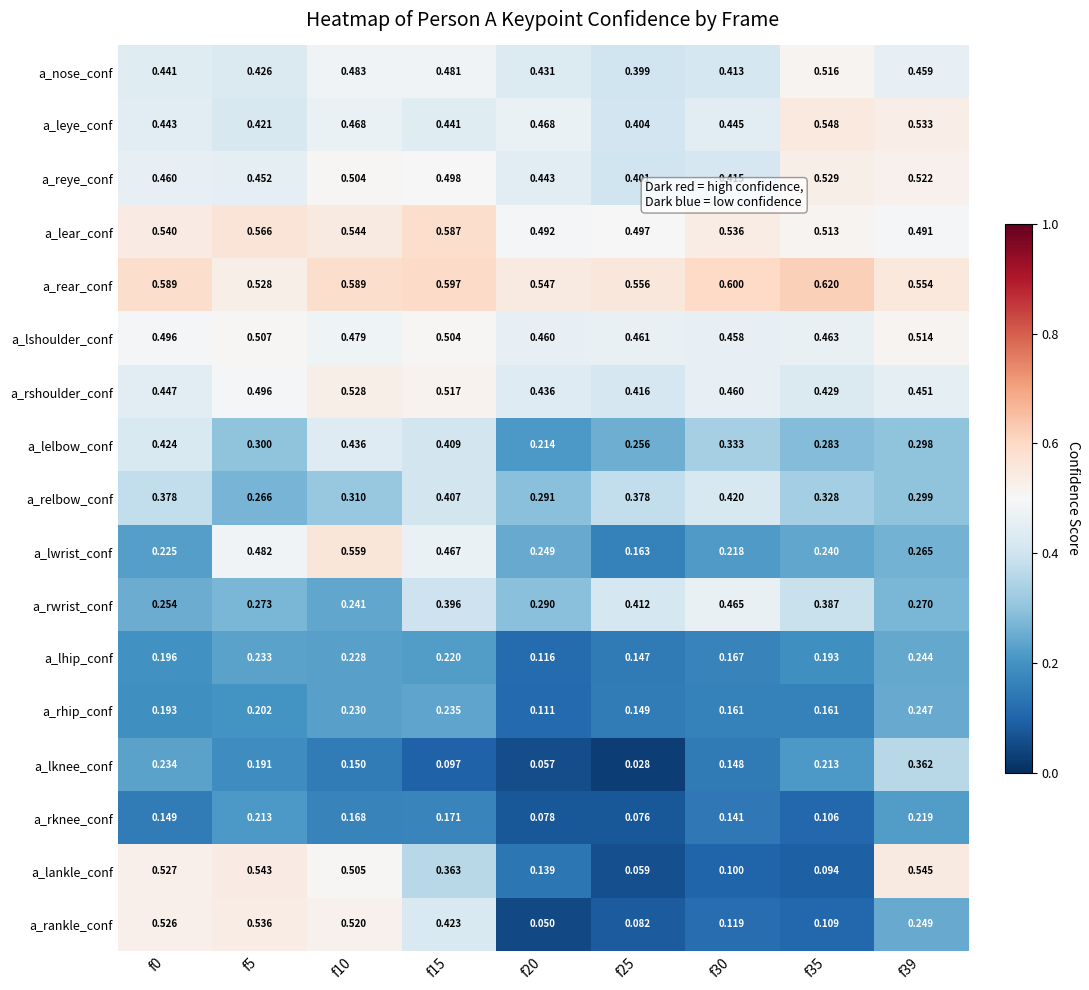

Which series has the largest total across all categories?

a_rear_conf